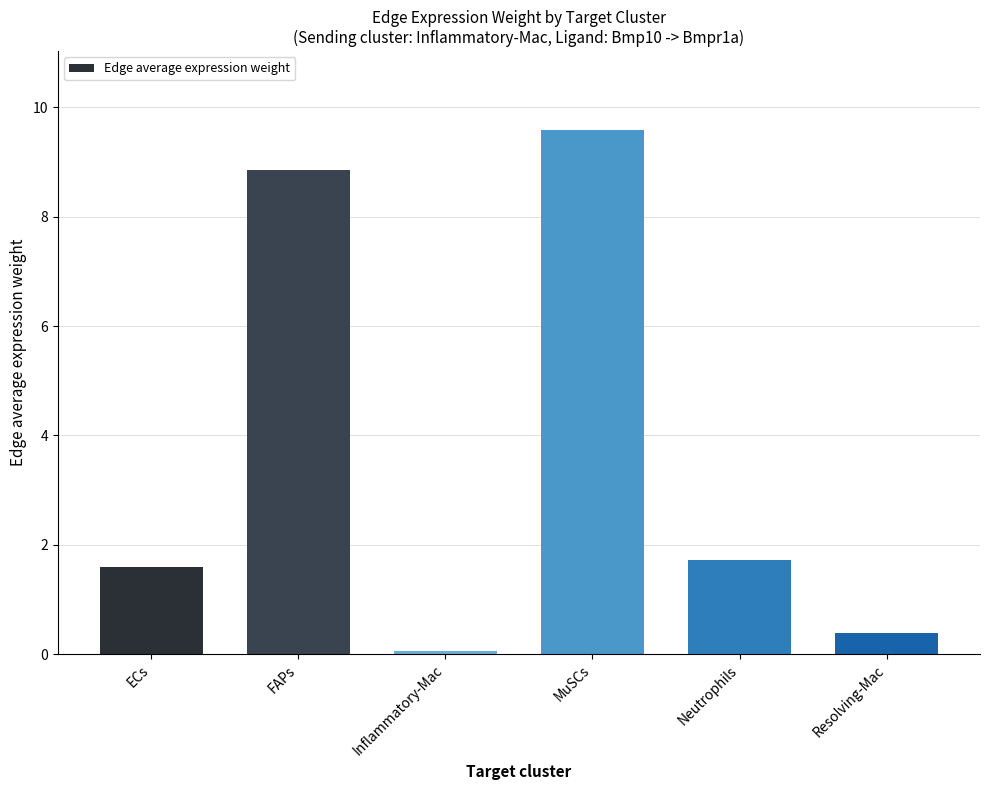

True or false: the data shows 0.4 at Resolving-Mac.

True